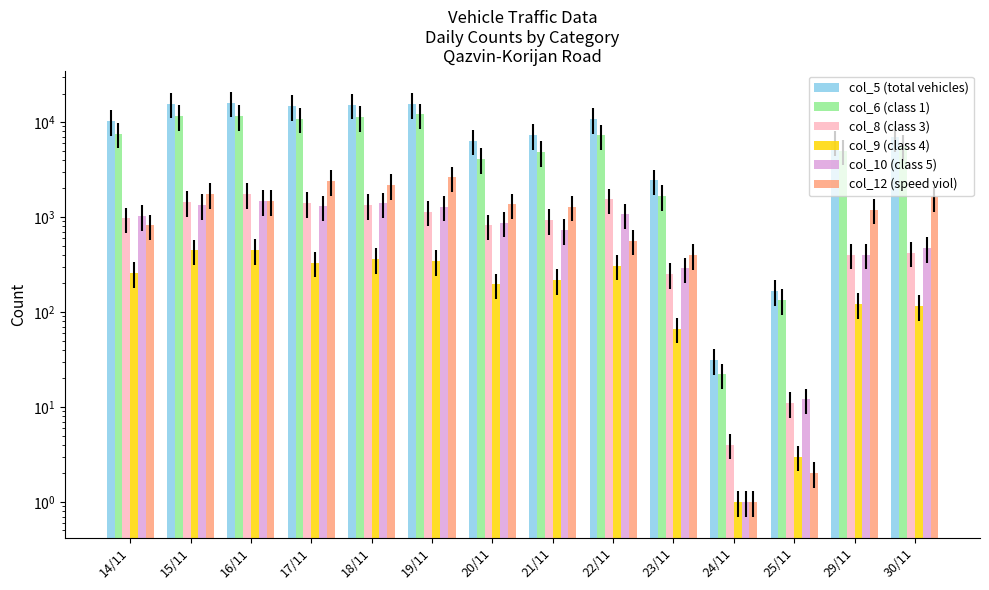

What is the sum of the col_12 (speed viol) values at 15/11 and 22/11?

2322